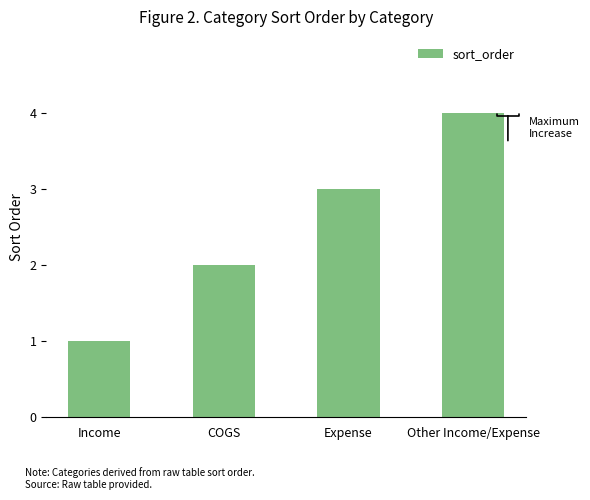

What is the minimum value shown in the chart?

1